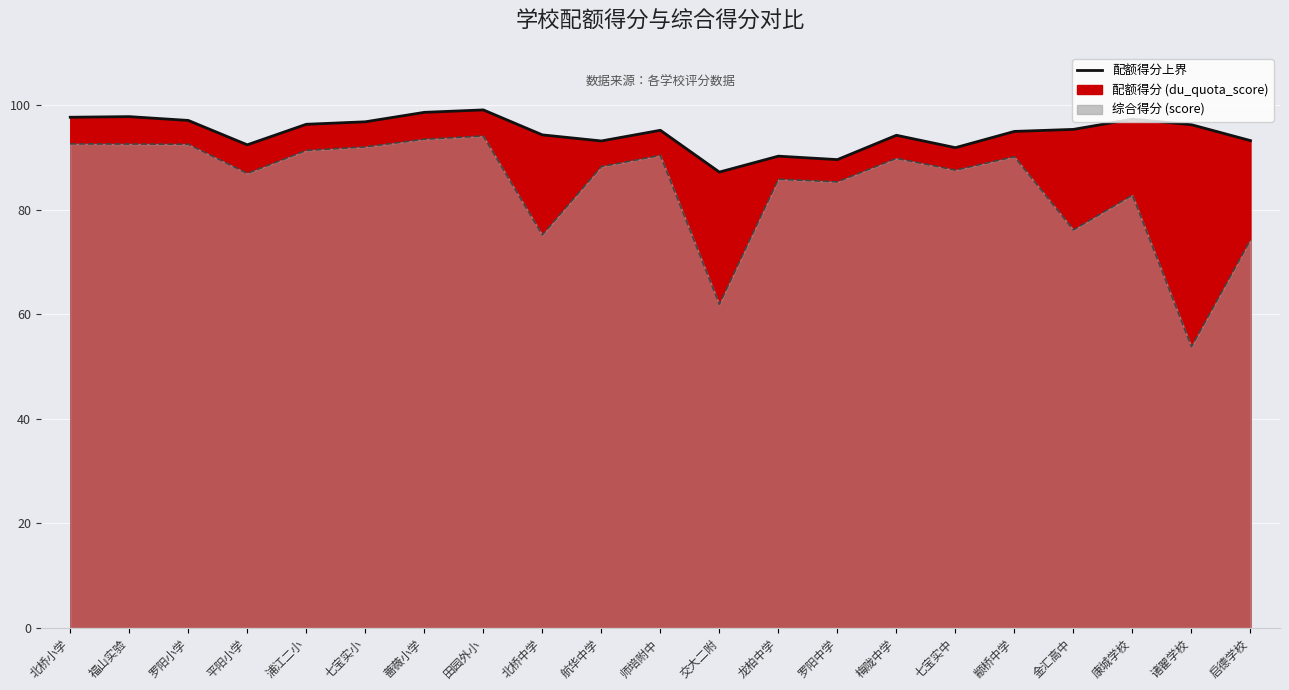

What is the label of the 16th point from the right?

七宝实小